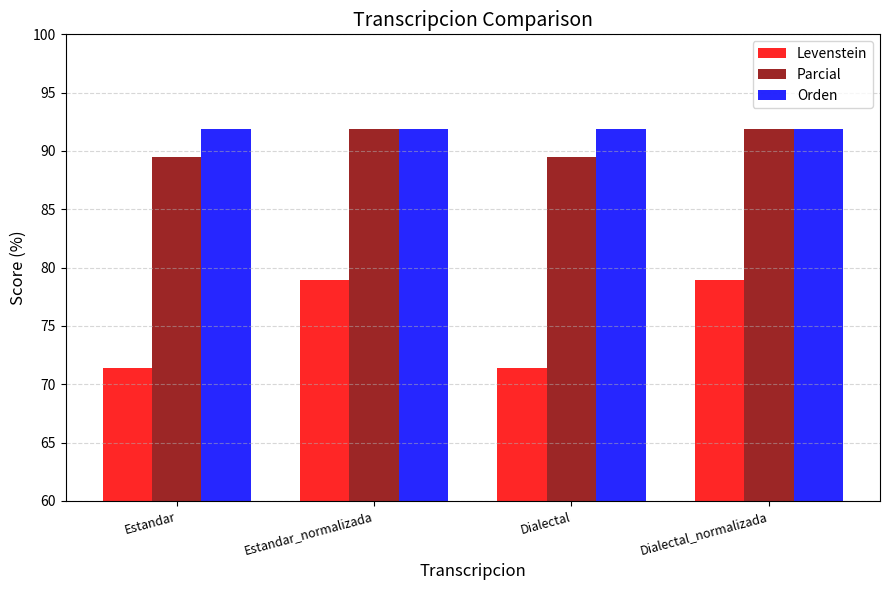

Is it true that Parcial equals 62.1 at Estandar?

False